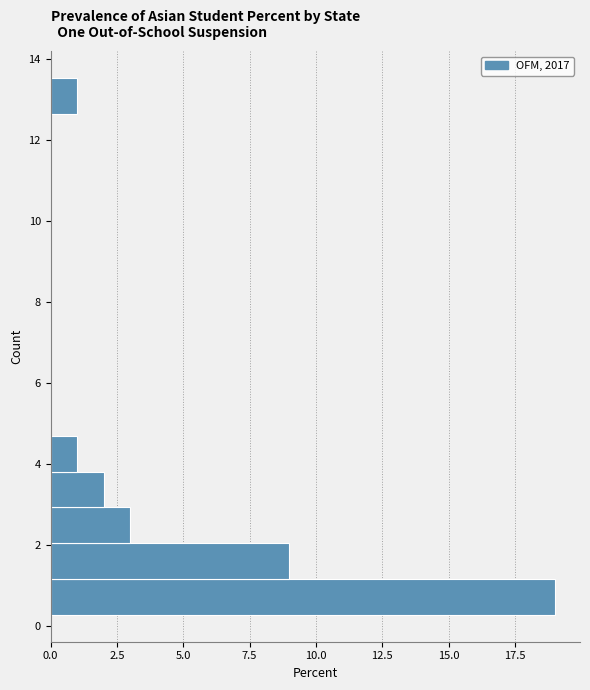

Over which range of the y-axis is the bar longest?

0.2 to 1.2